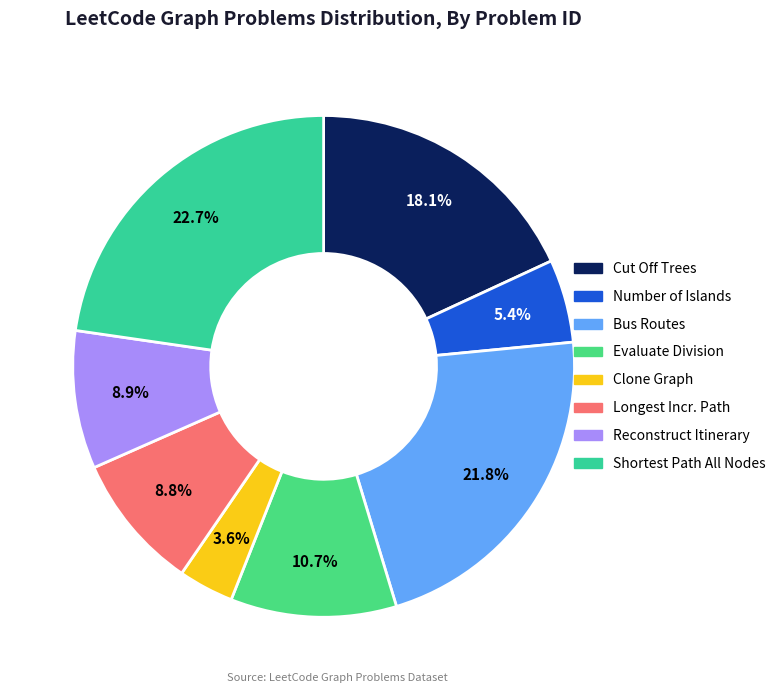

Do Number of Islands and Reconstruct Itinerary together represent more than half of the pie?

No